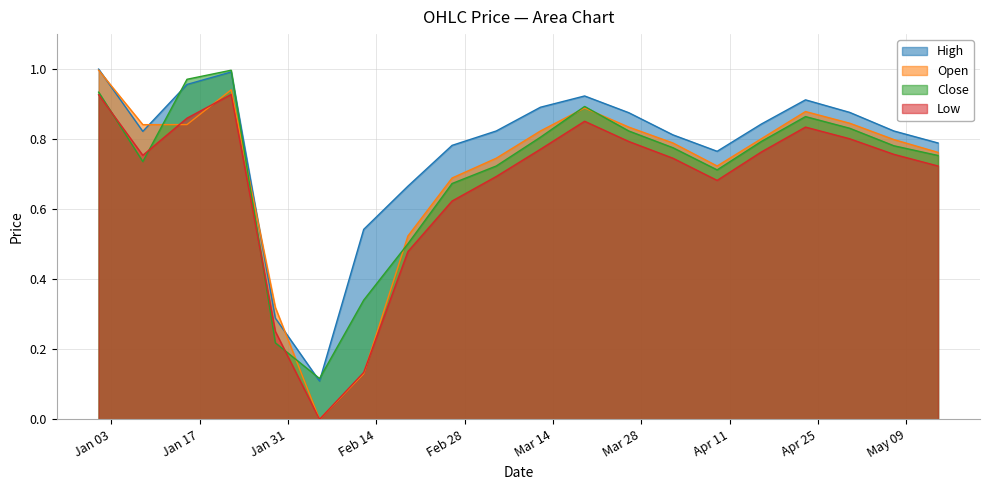

What position from the right is 2023-01-22?

17